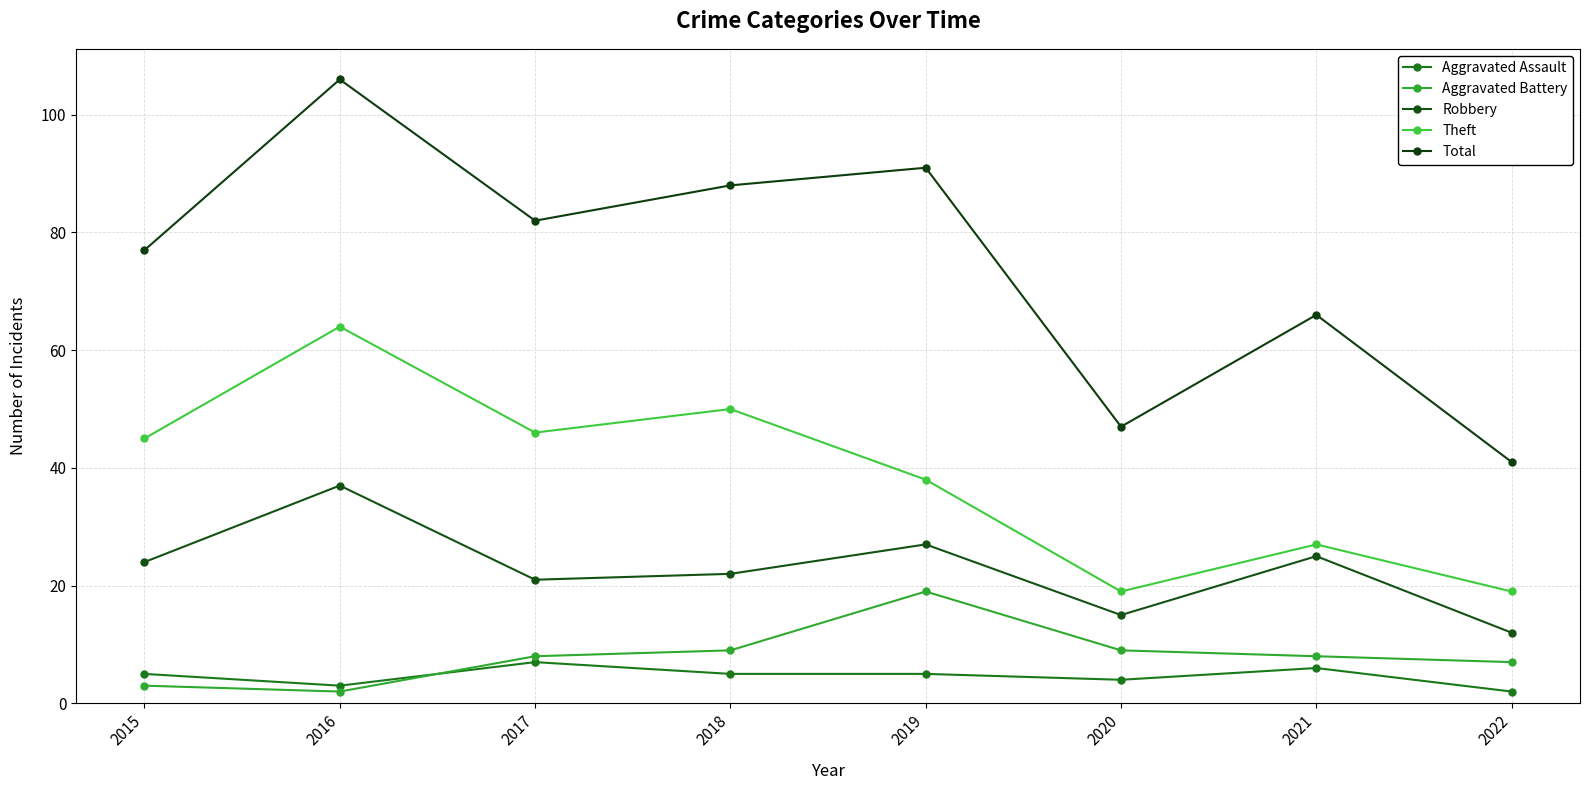

At which category is the sum across all series the highest?

2016